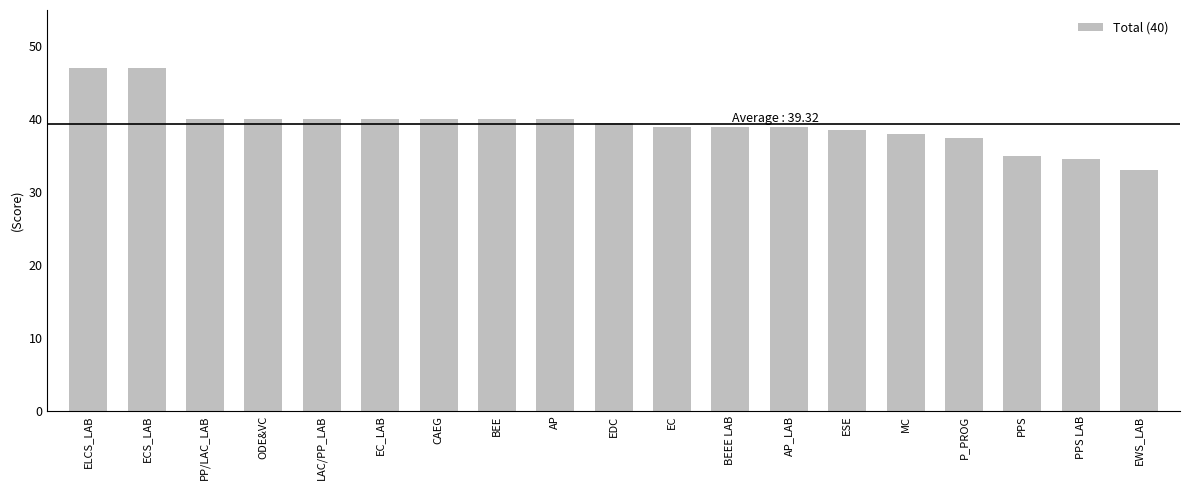

What is the difference between the second highest and minimum values?

14.0